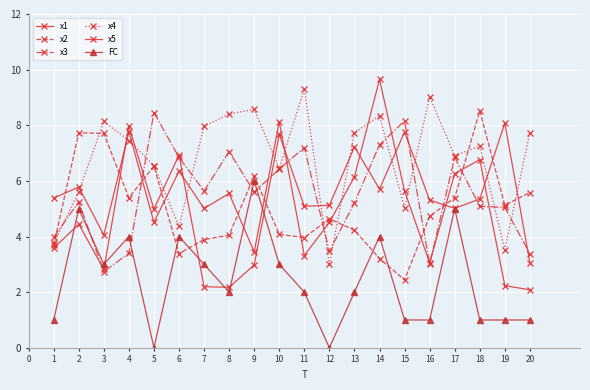

Is this an area chart (filled region under the line)?

No